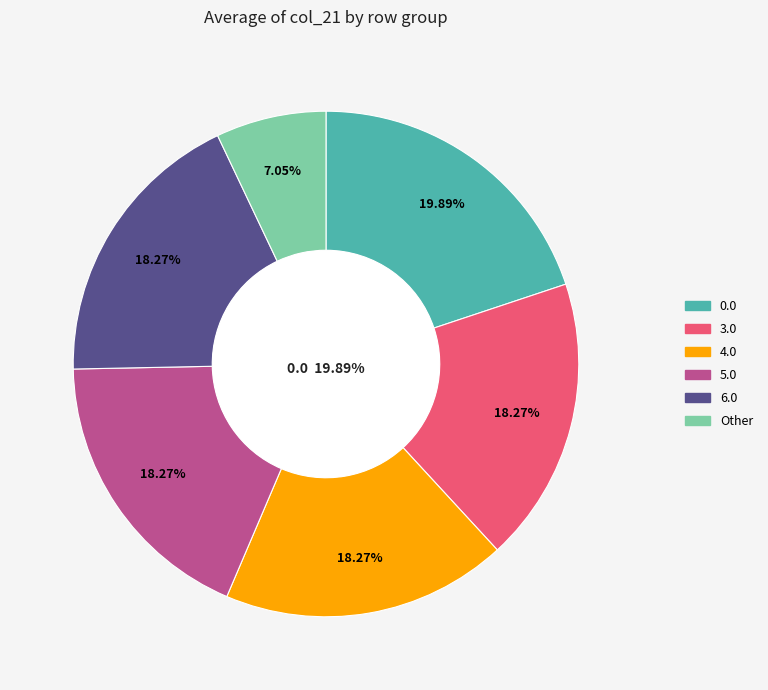

How many segments does this pie chart have?

6